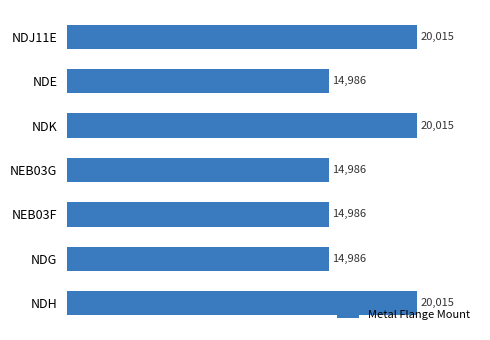

What is the difference between the maximum and minimum values?

5029